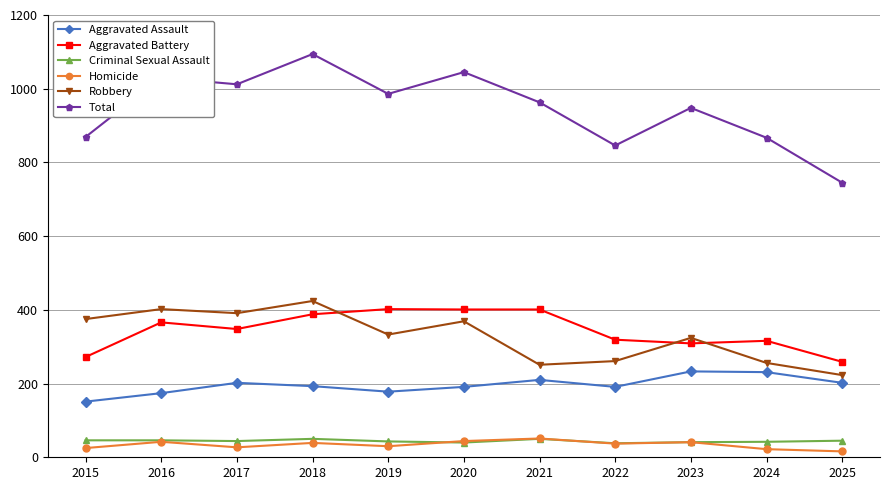

What is the sum of all Aggravated Assault values?

2156